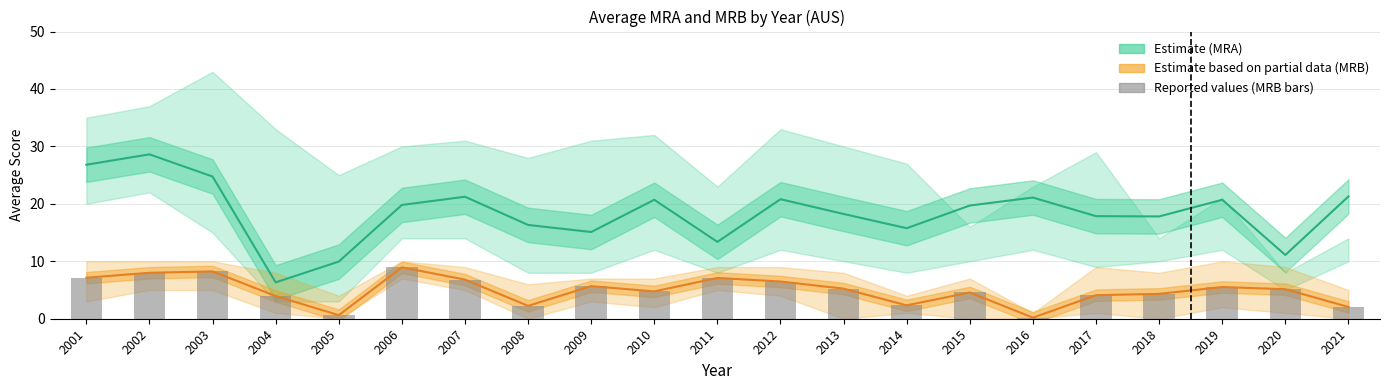

What is the difference between the maximum and second lowest values in the Average MRA (Estimate) series?

18.7